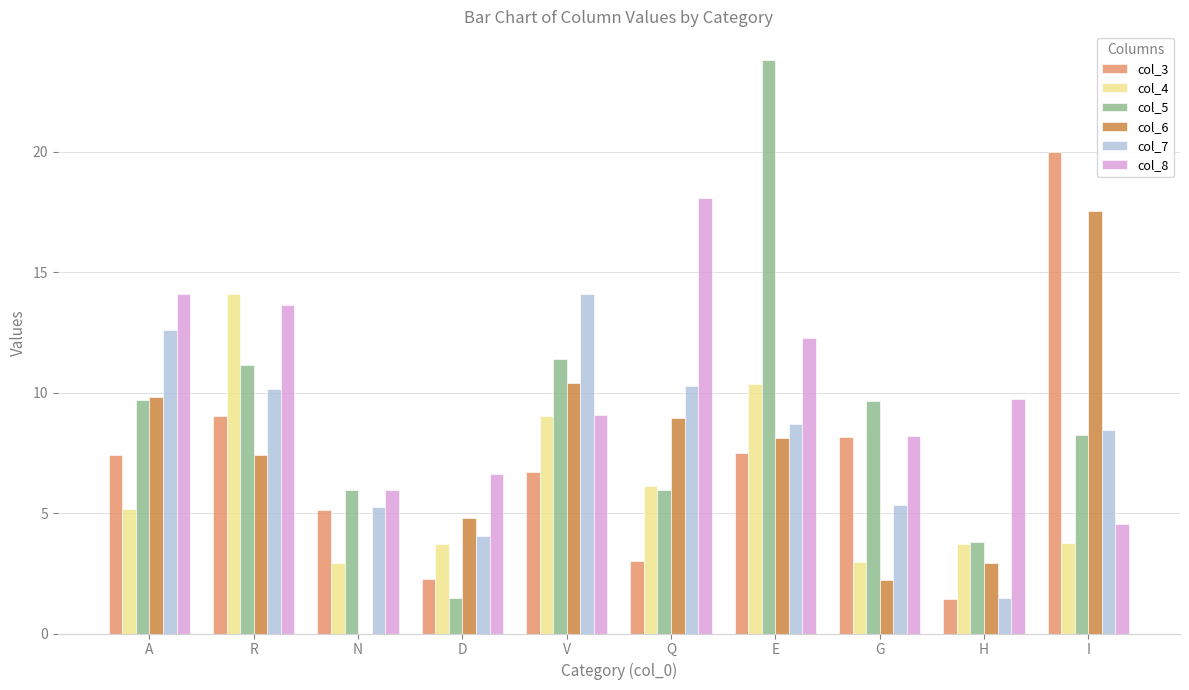

What is the maximum value shown in the chart?

23.8